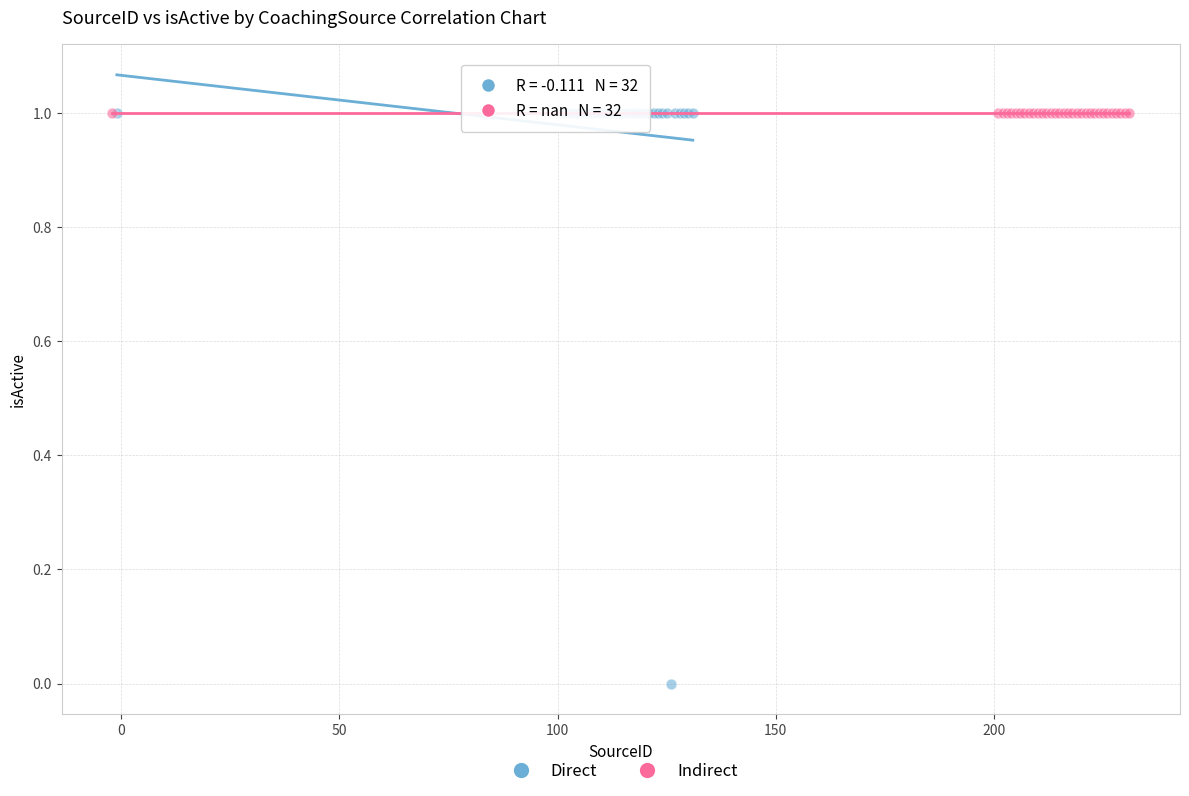

What are all the series names shown in the legend?

Direct, Indirect